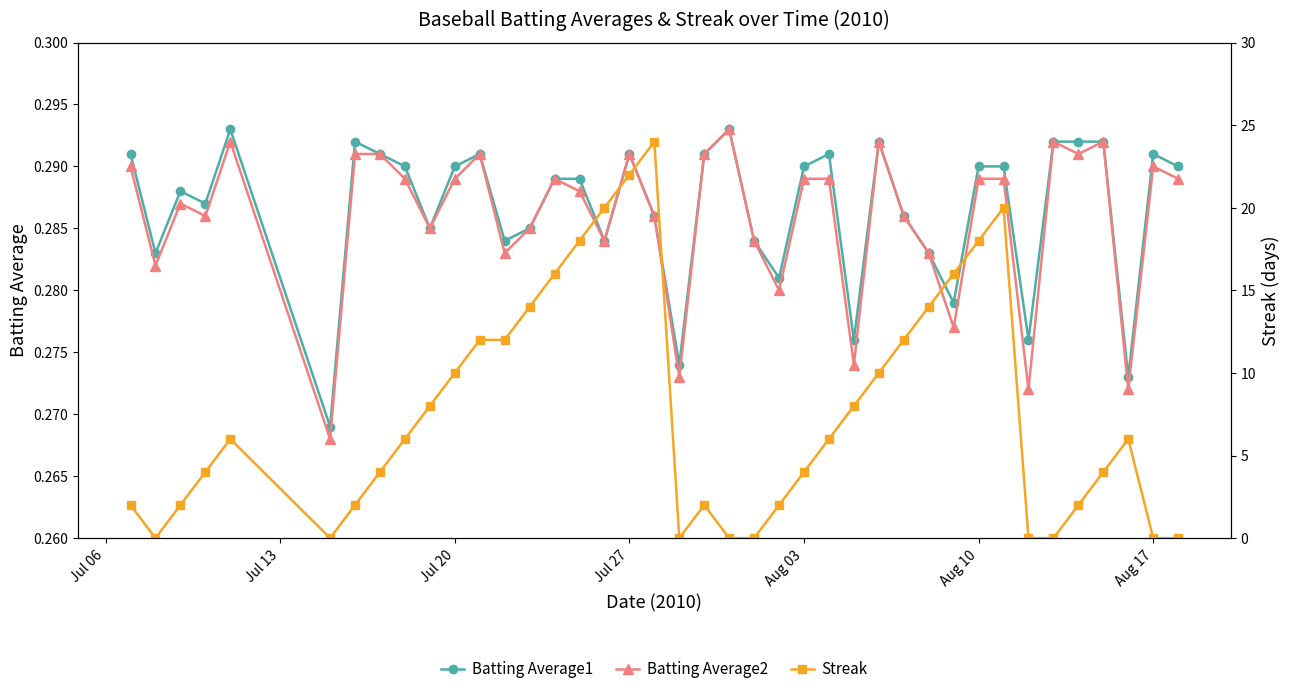

Rank the series by their maximum value, from lowest to highest.

Batting Average1, Batting Average2, Streak